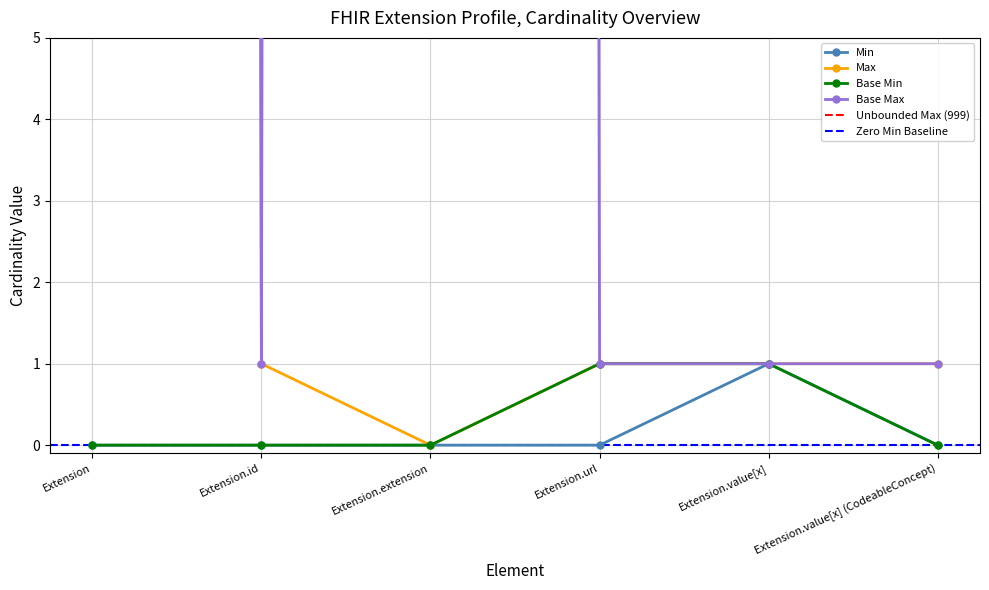

What is the difference between the maximum and minimum values in the Base Max series?

998